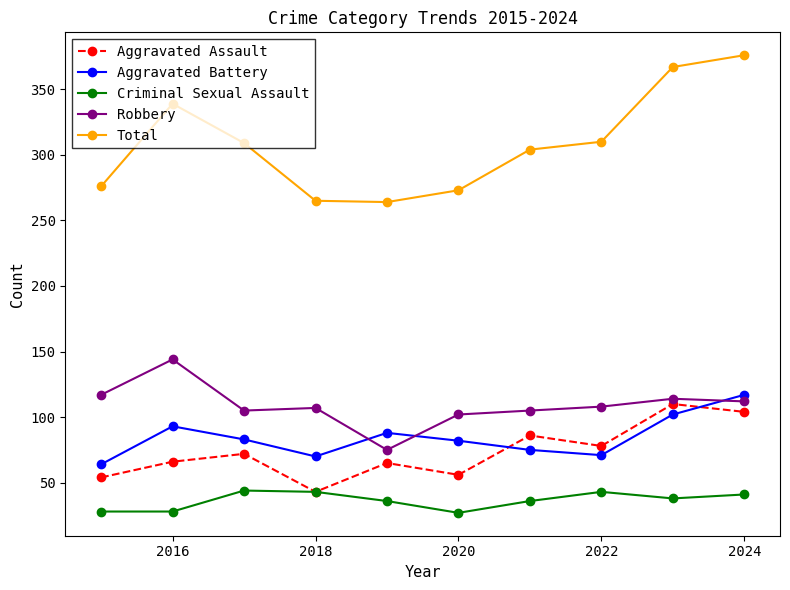

What is the highest value of the Criminal Sexual Assault series?

44